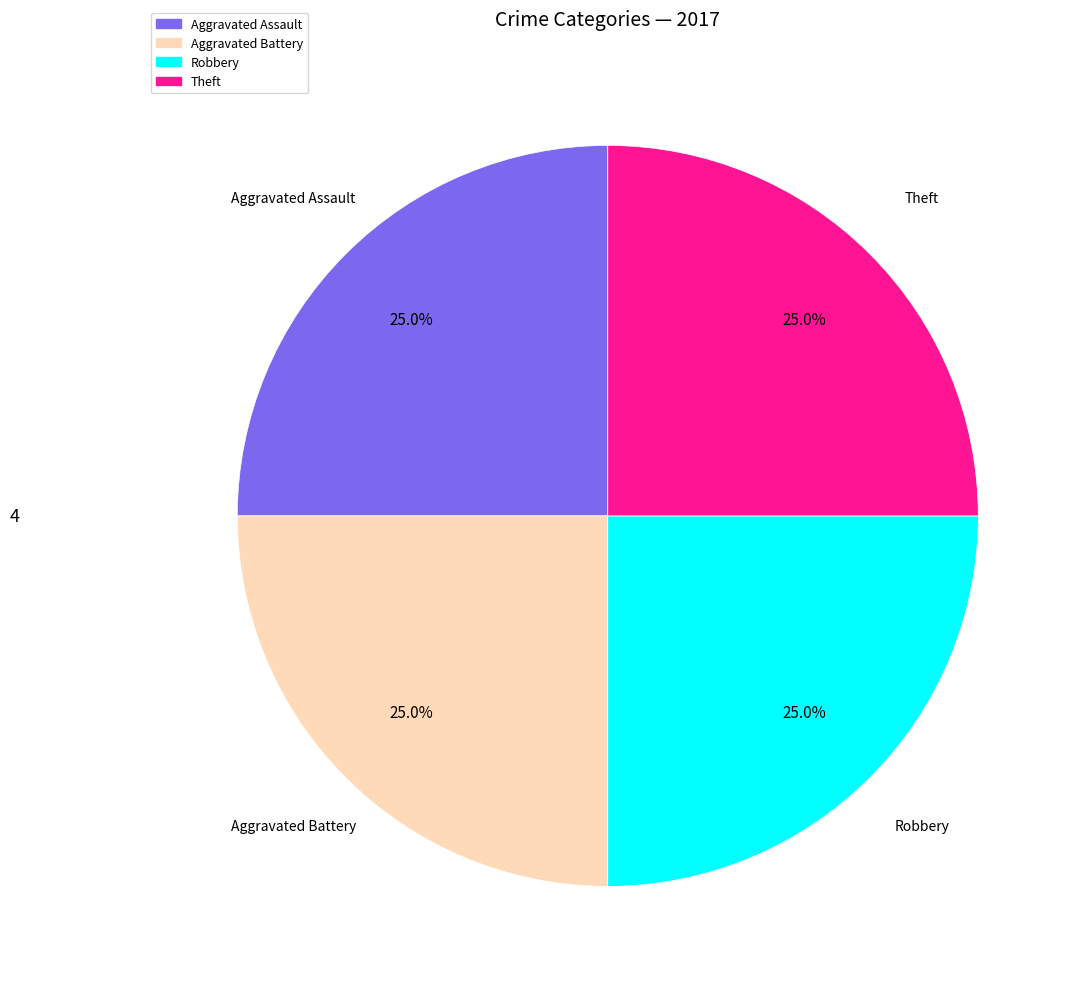

Is there any slice that represents more than half of the pie?

No